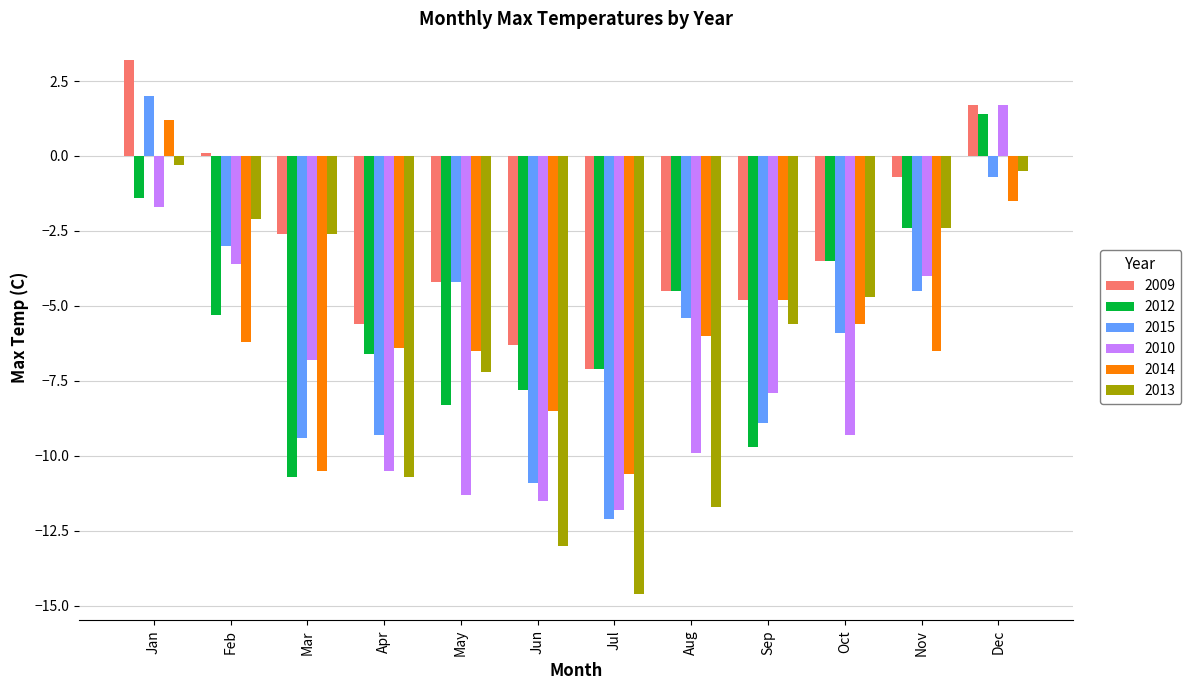

Reading left to right, list all the values displayed in this chart.

2009: Jan=3.2	Feb=0.1	Mar=-2.6	Apr=-5.6	May=-4.2	Jun=-6.3	Jul=-7.1	Aug=-4.5	Sep=-4.8	Oct=-3.5	Nov=-0.7	Dec=1.7
2012: Jan=-1.4	Feb=-5.3	Mar=-10.7	Apr=-6.6	May=-8.3	Jun=-7.8	Jul=-7.1	Aug=-4.5	Sep=-9.7	Oct=-3.5	Nov=-2.4	Dec=1.4
2015: Jan=2.0	Feb=-3.0	Mar=-9.4	Apr=-9.3	May=-4.2	Jun=-10.9	Jul=-12.1	Aug=-5.4	Sep=-8.9	Oct=-5.9	Nov=-4.5	Dec=-0.7
2010: Jan=-1.7	Feb=-3.6	Mar=-6.8	Apr=-10.5	May=-11.3	Jun=-11.5	Jul=-11.8	Aug=-9.9	Sep=-7.9	Oct=-9.3	Nov=-4.0	Dec=1.7
2014: Jan=1.2	Feb=-6.2	Mar=-10.5	Apr=-6.4	May=-6.5	Jun=-8.5	Jul=-10.6	Aug=-6.0	Sep=-4.8	Oct=-5.6	Nov=-6.5	Dec=-1.5
2013: Jan=-0.3	Feb=-2.1	Mar=-2.6	Apr=-10.7	May=-7.2	Jun=-13.0	Jul=-14.6	Aug=-11.7	Sep=-5.6	Oct=-4.7	Nov=-2.4	Dec=-0.5